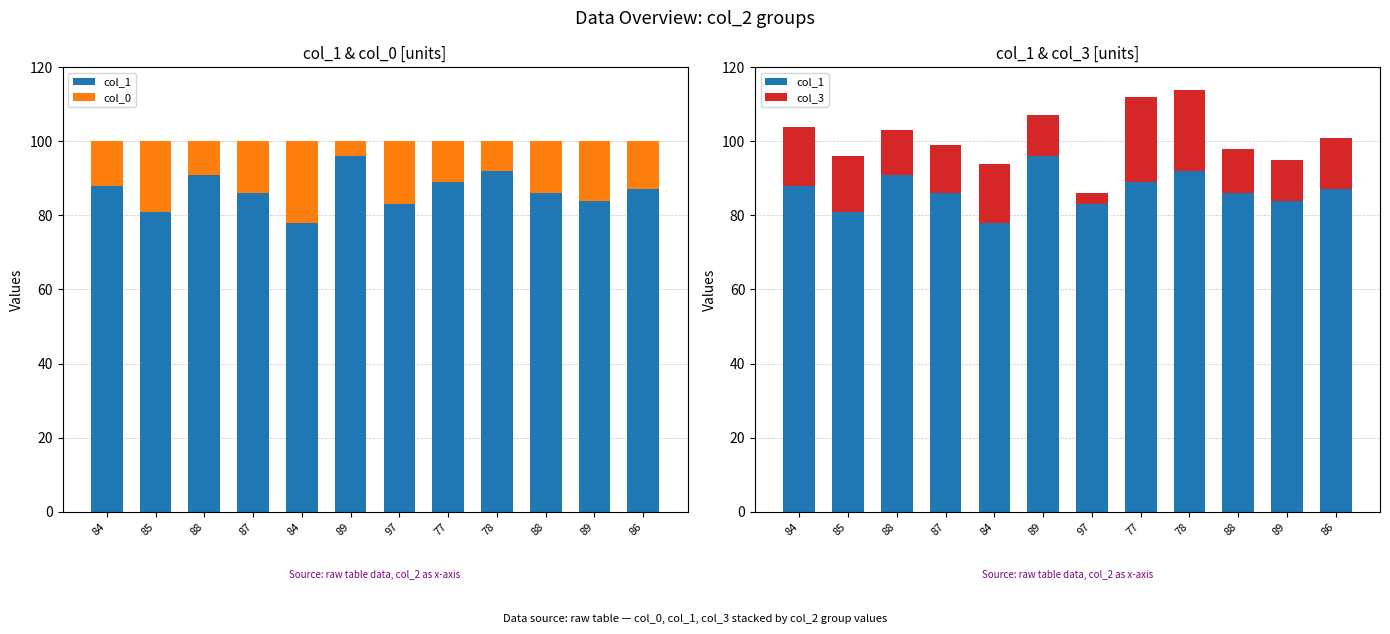

What value does the col_3 series have at 84?

16